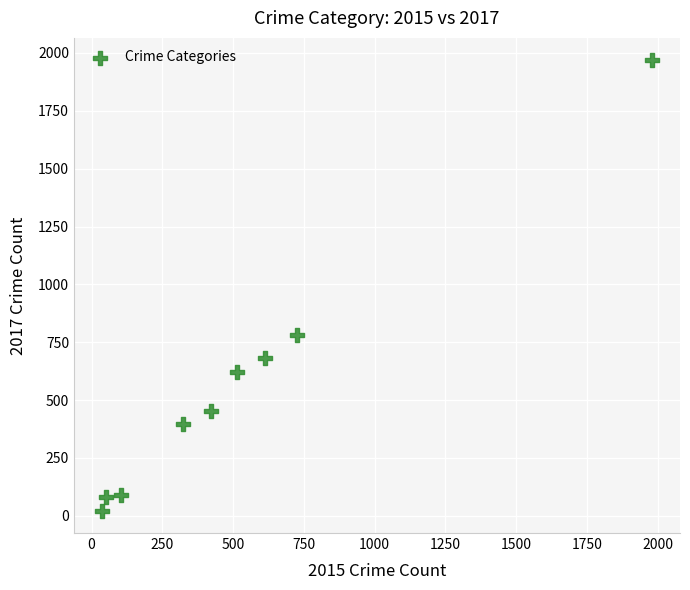

What is the average Y value?

566